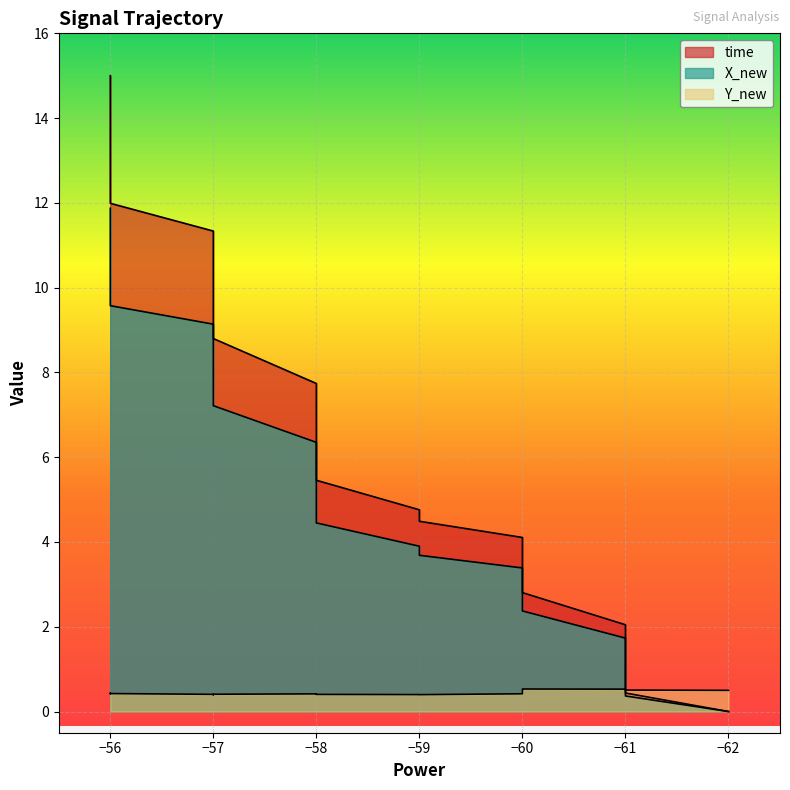

How many values in X_new are above zero?

29